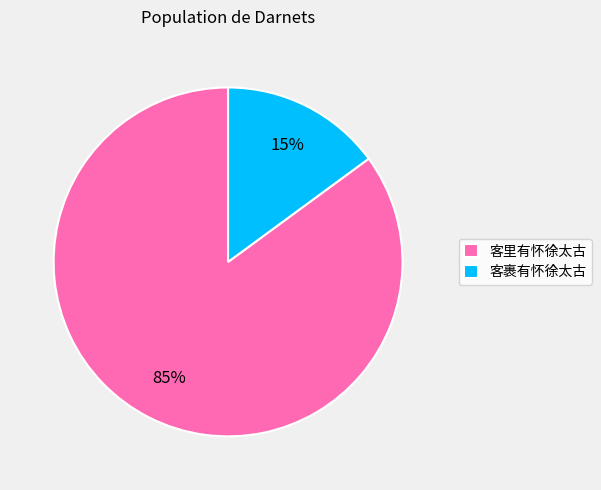

The 客裹有怀徐太古 slice represents 2% of the pie. True or false?

False